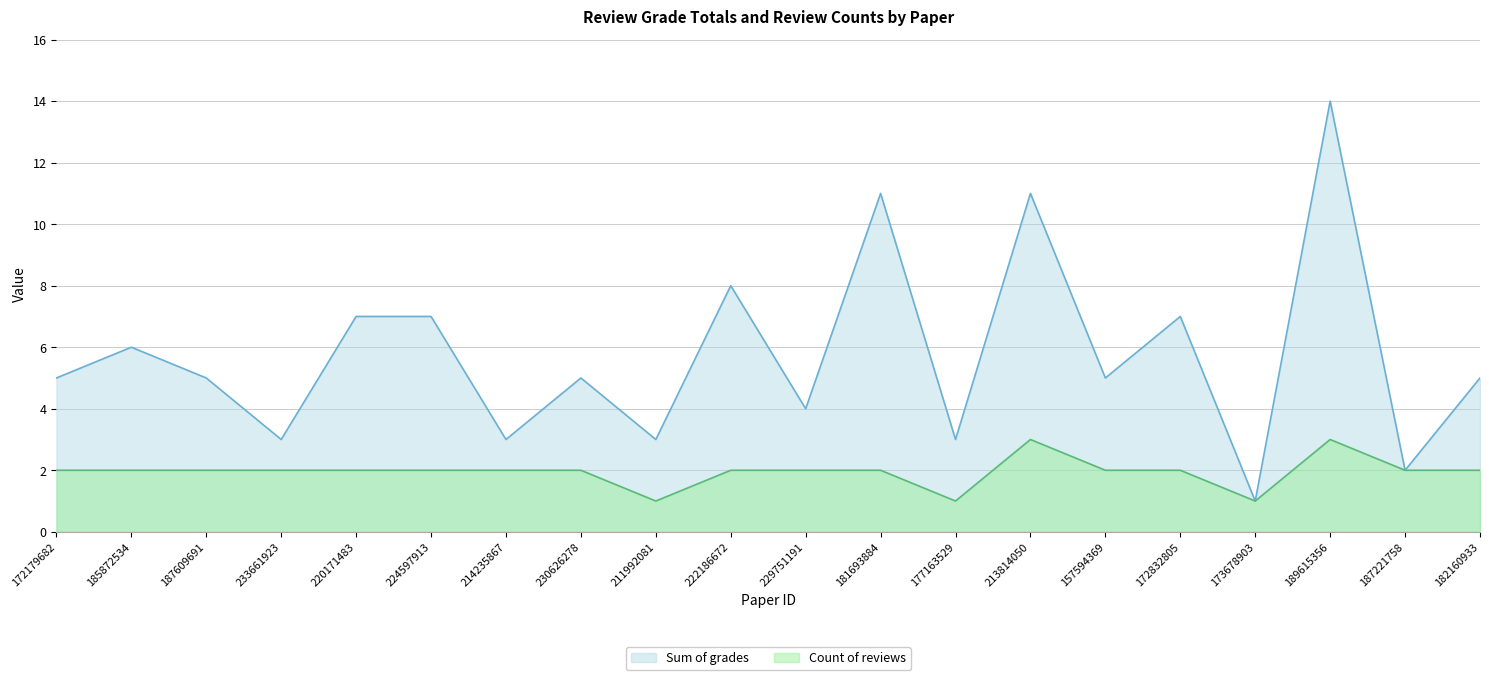

What is the difference between the highest and lowest values at 214235867?

1